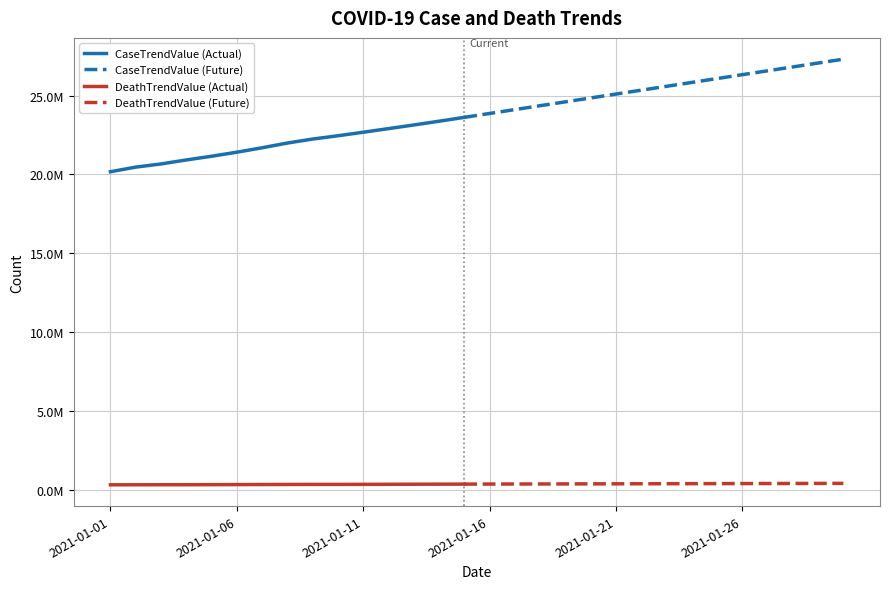

Which series has the largest total across all categories?

CaseTrendValue